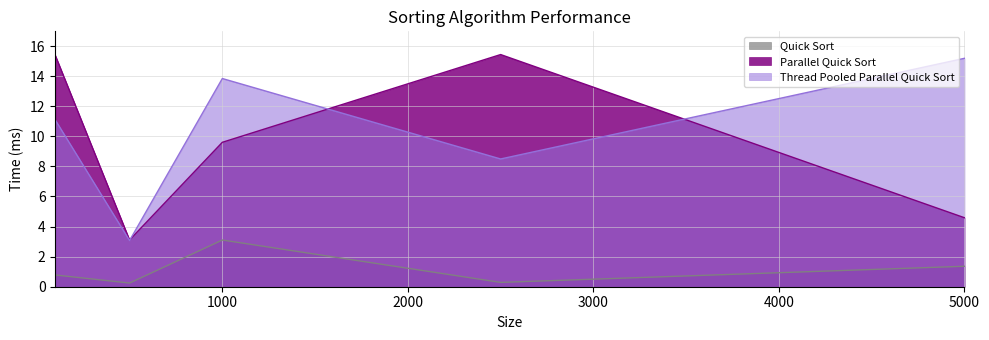

True or false: Parallel Quick Sort and Quick Sort cross at least once.

False